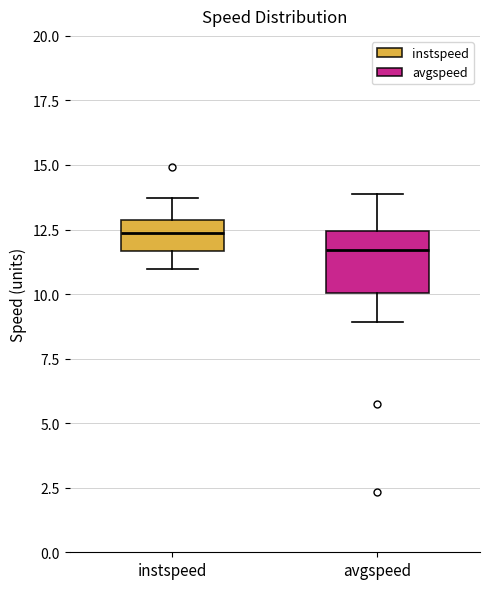

Which box's median line is the lowest?

avgspeed